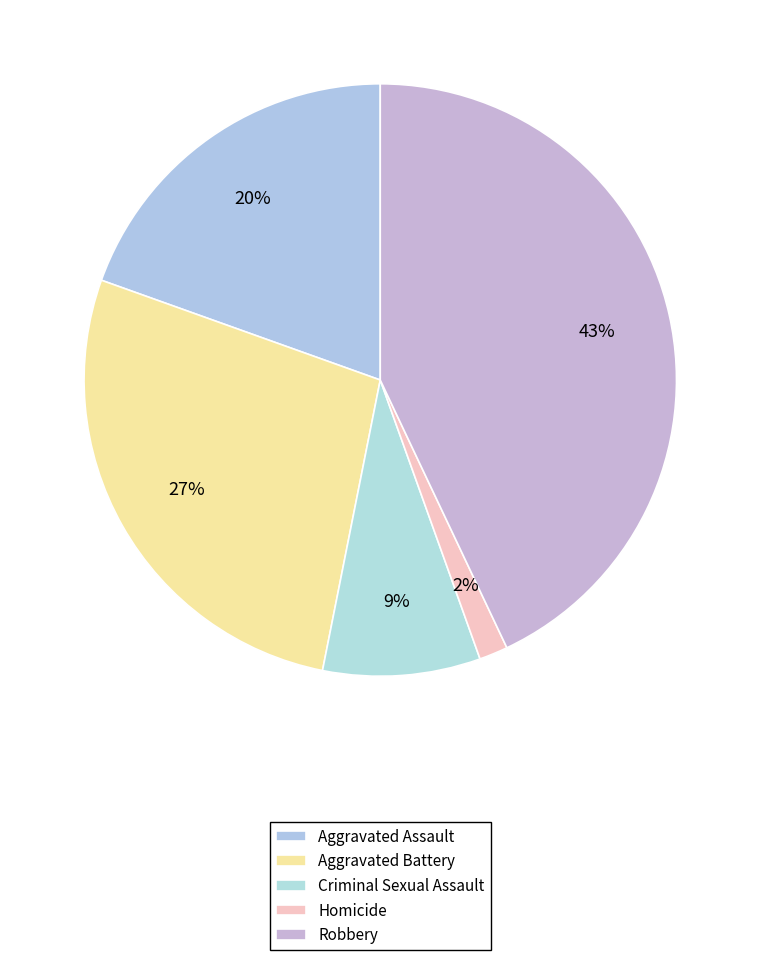

Between Aggravated Assault and Aggravated Battery, which is larger?

Aggravated Battery